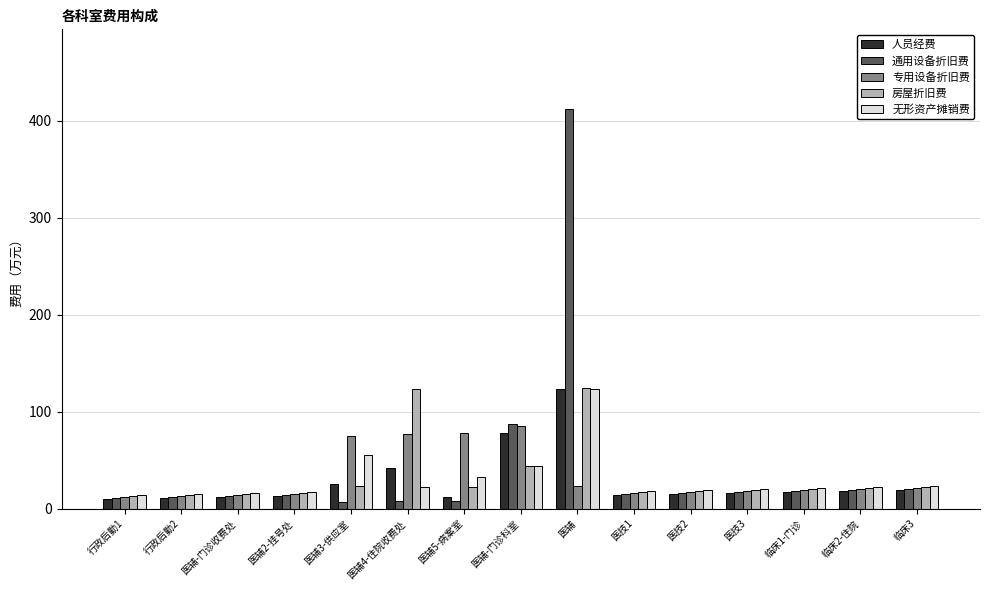

Which series has the widest spread of values?

通用设备折旧费